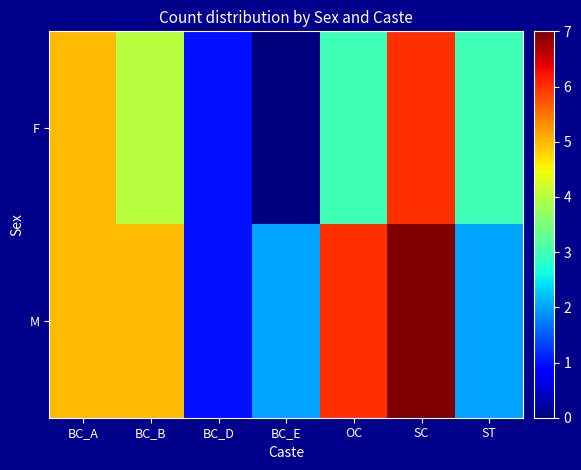

Reading left to right, transcribe all the data shown in this chart.

F: BC_A=5	BC_B=4	BC_D=1	BC_E=0	OC=3	SC=6	ST=3
M: BC_A=5	BC_B=5	BC_D=1	BC_E=2	OC=6	SC=7	ST=2